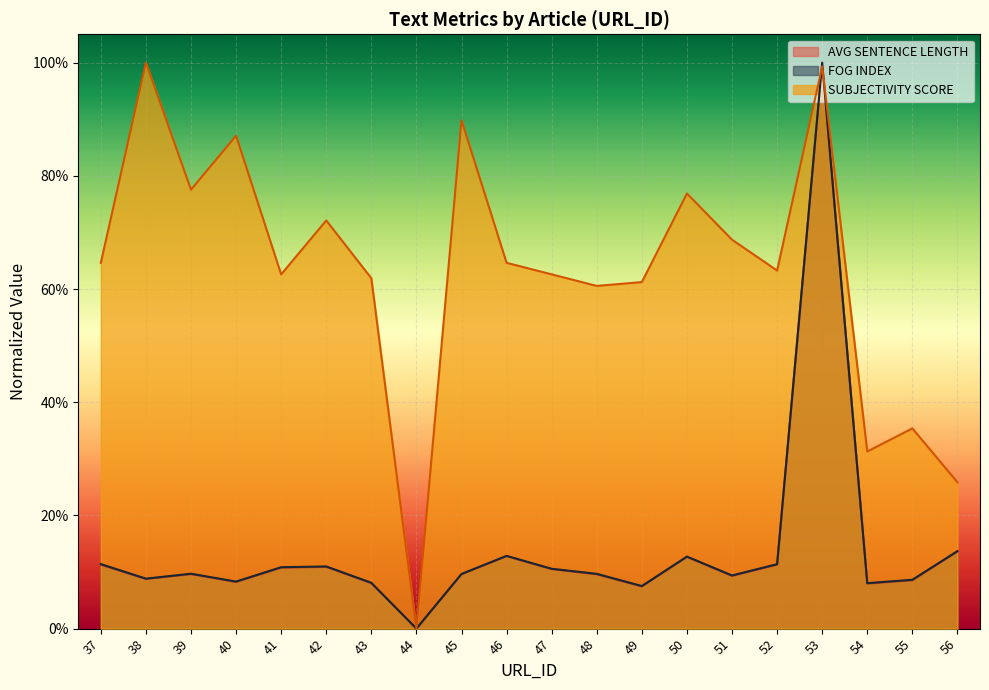

How many intersections are there between SUBJECTIVITY SCORE and FOG INDEX?

2